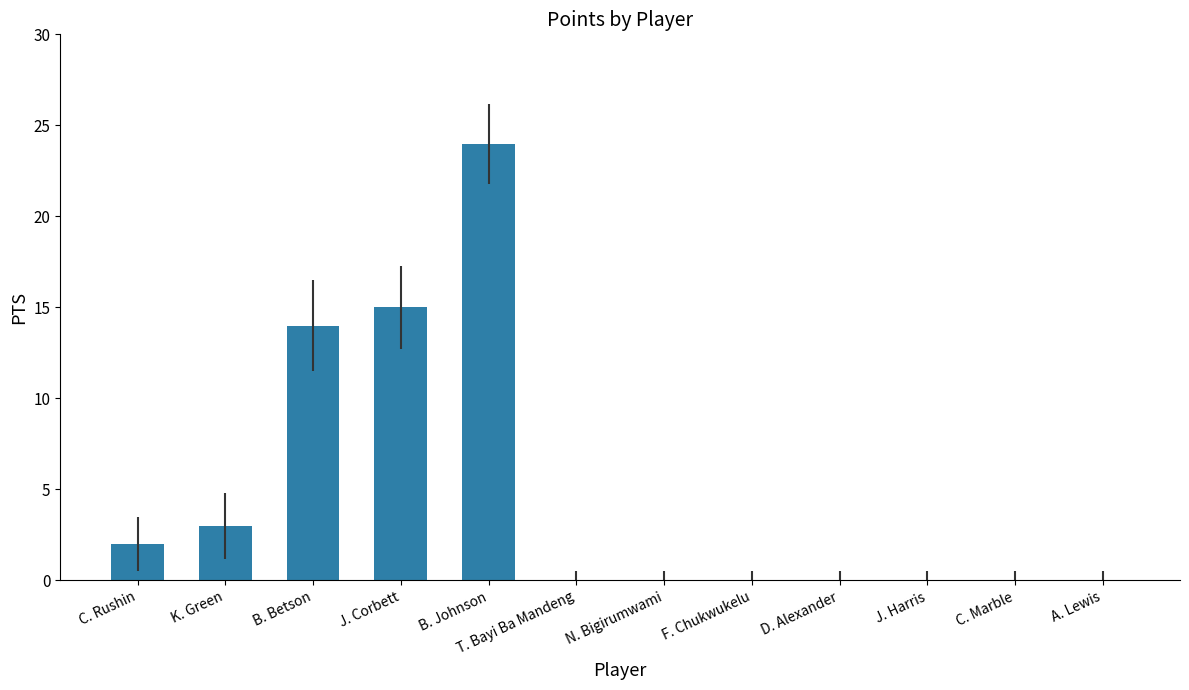

The chart shows a value of 3 at C. Rushin. True or false?

False